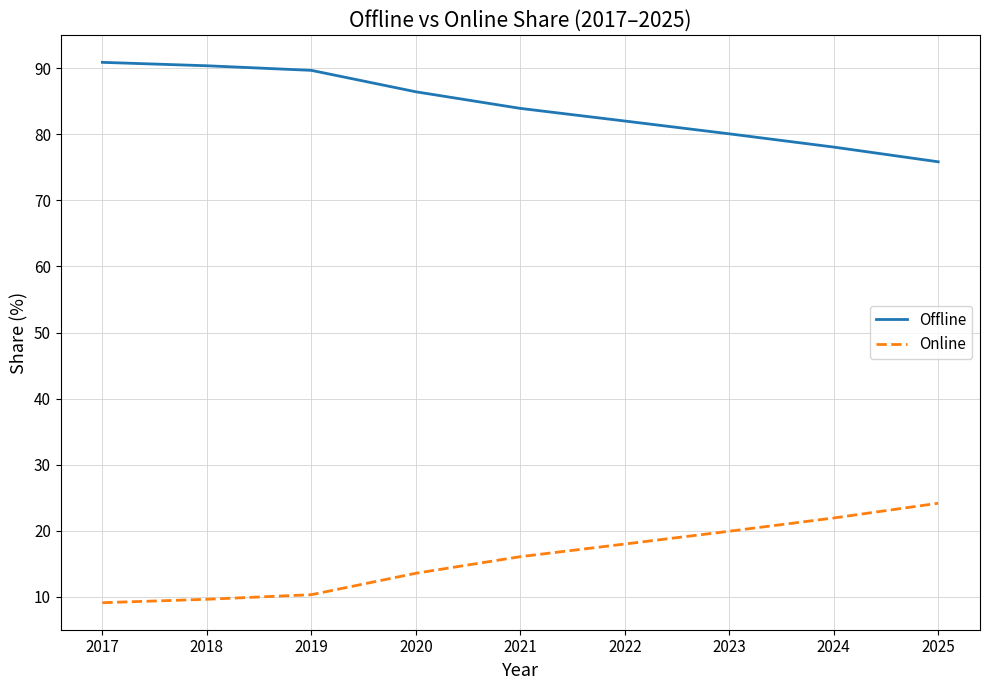

Rank the series by their average value, from highest to lowest.

Offline, Online